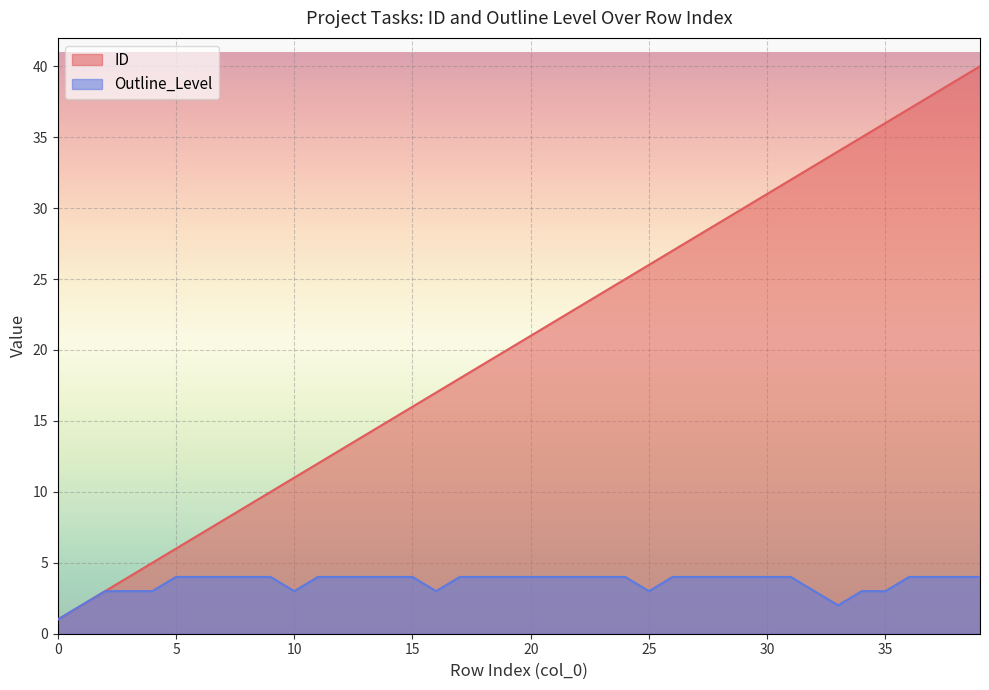

What is the difference between the ID values at 4 and 11?

7